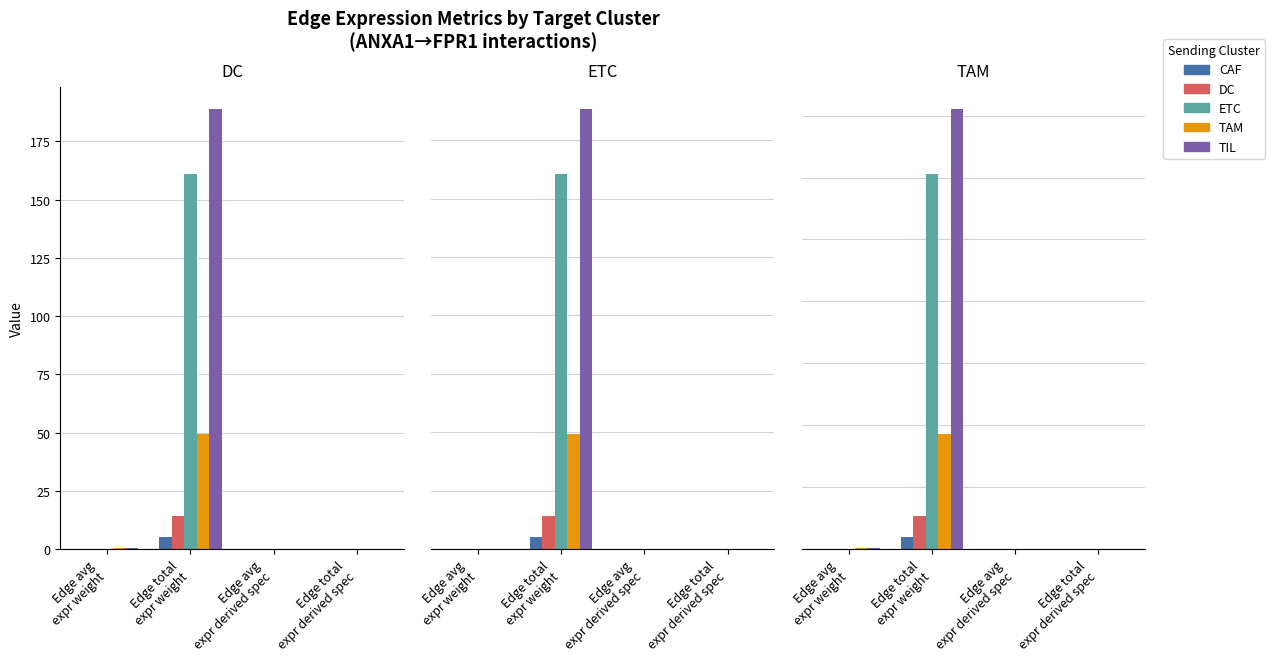

Which has a higher value, Edge avg
expr derived spec or Edge avg
expr weight?

Edge avg
expr weight